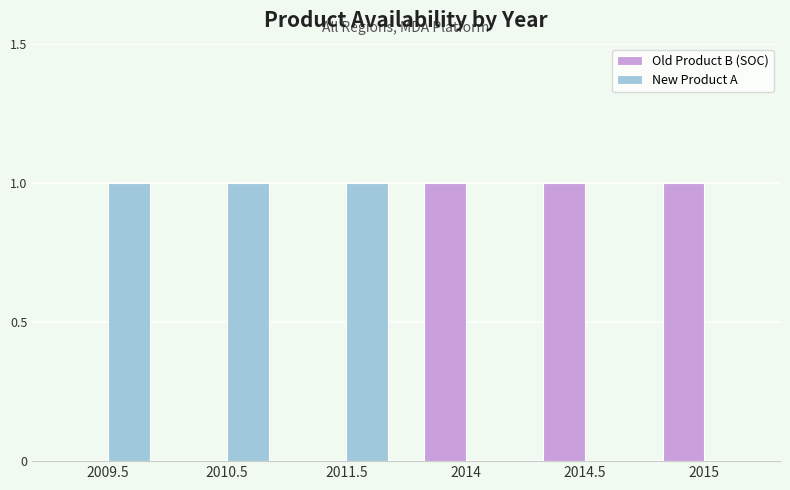

Reading left to right, transcribe all the data shown in this chart.

Old Product B (SOC): 2009.5=0	2010.5=0	2011.5=0	2014=1	2014.5=1	2015=1
New Product A: 2009.5=1	2010.5=1	2011.5=1	2014=0	2014.5=0	2015=0